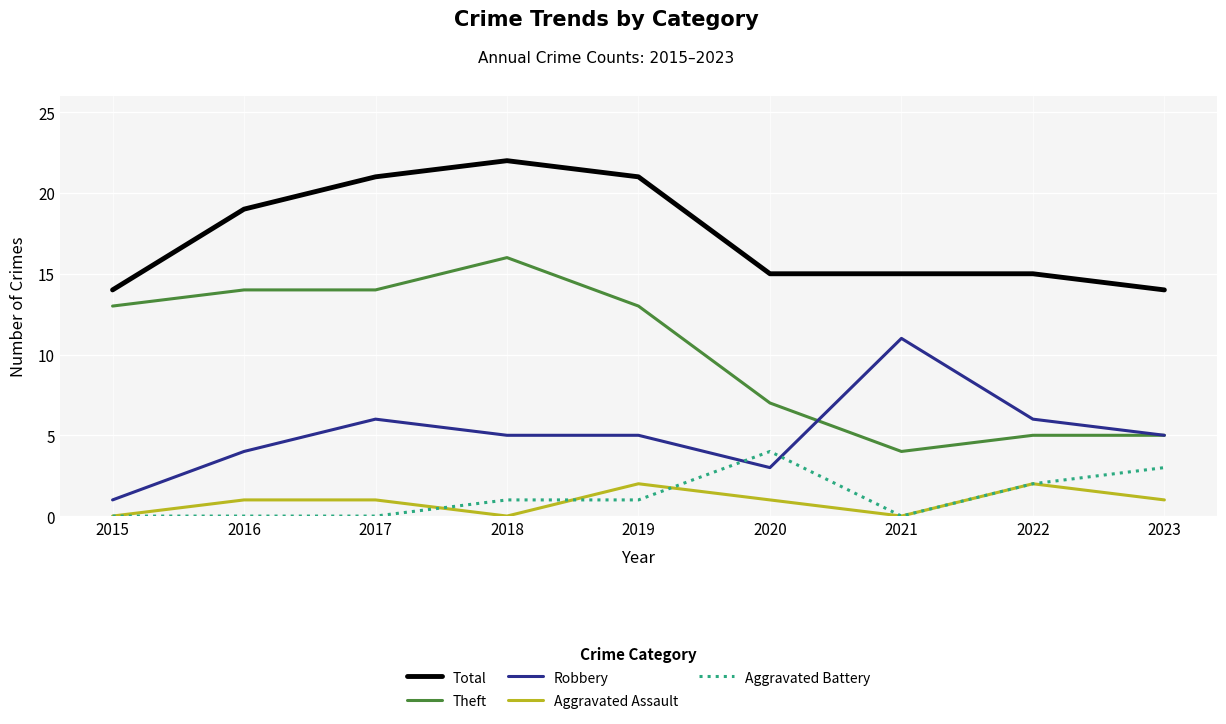

True or false: Aggravated Assault has more than 1 points higher than both neighbors.

True